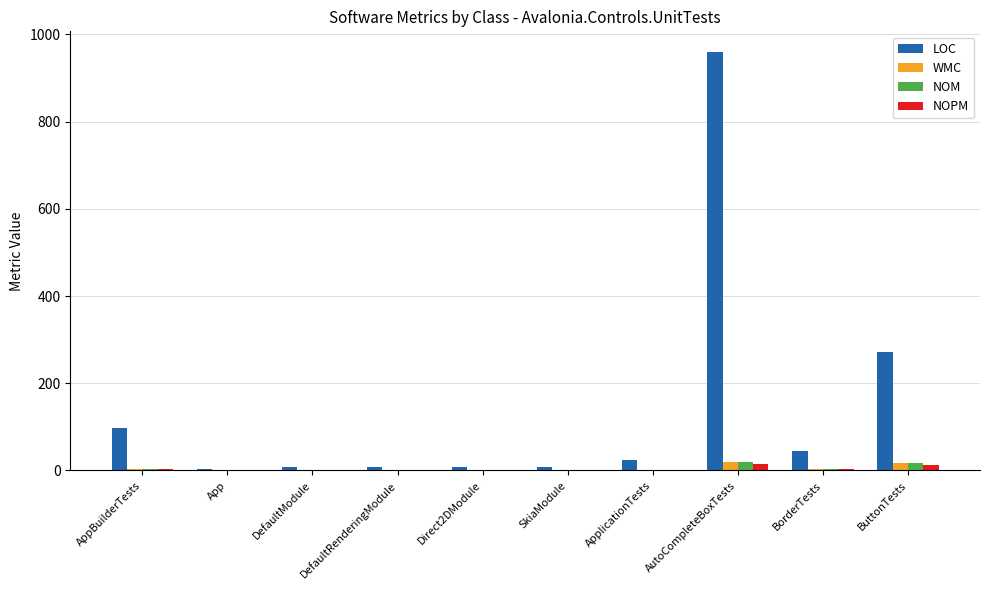

What is the sum of all LOC values?

1432